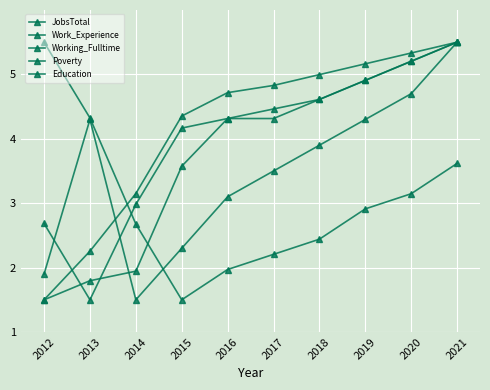

True or false: Working_Fulltime has more than 0 points higher than both neighbors.

False